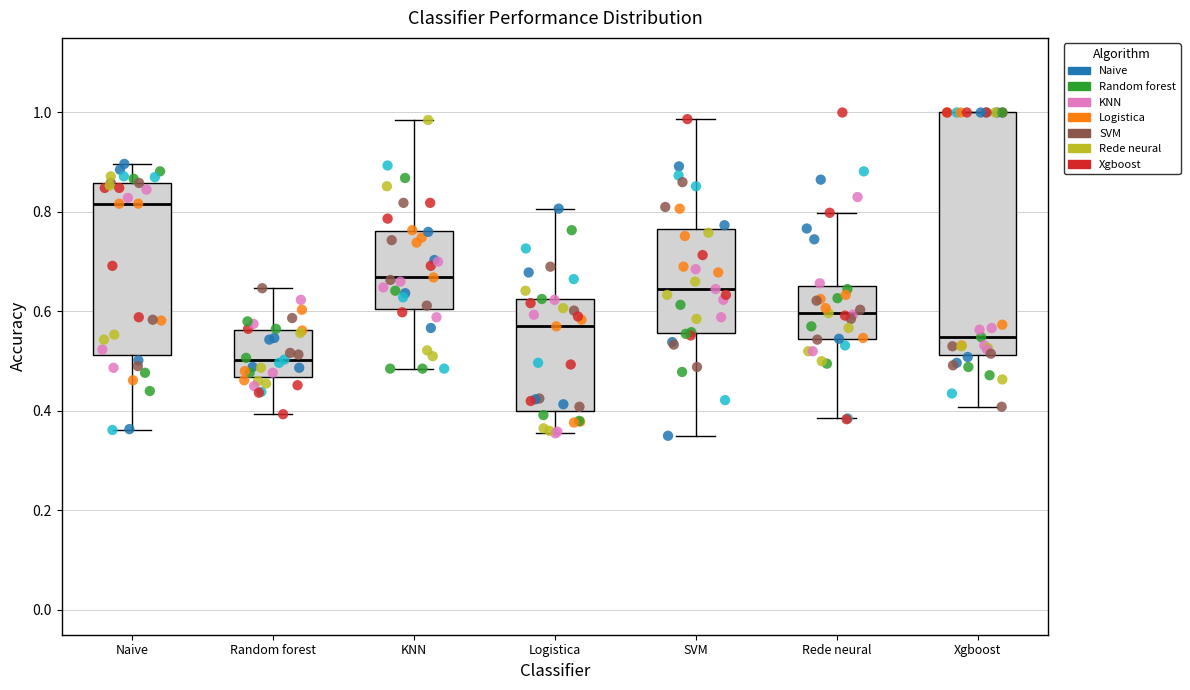

Which box has the lowest median line?

Random forest